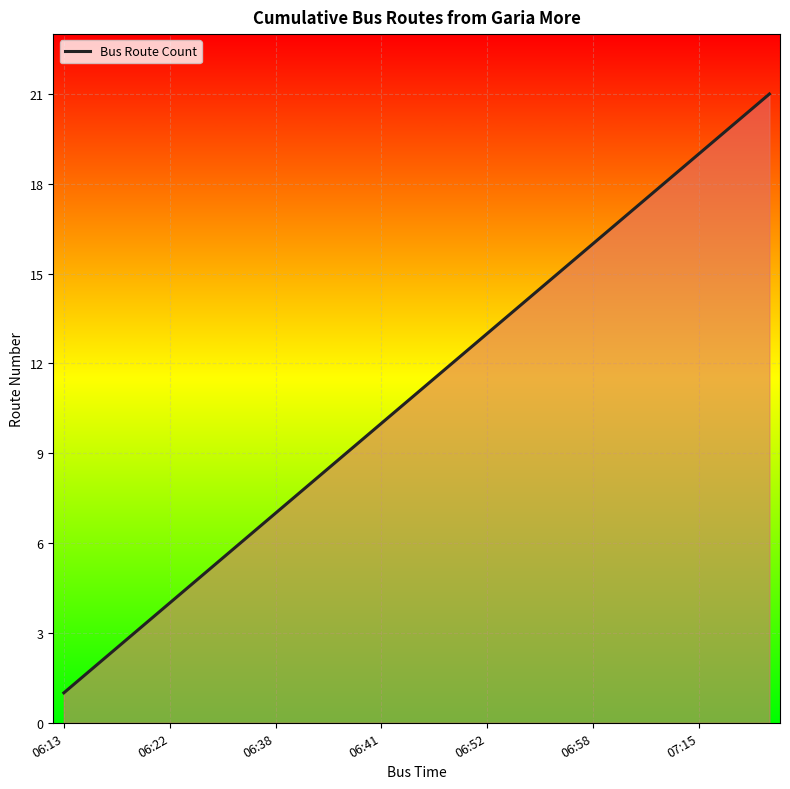

What is the greatest value displayed?

21